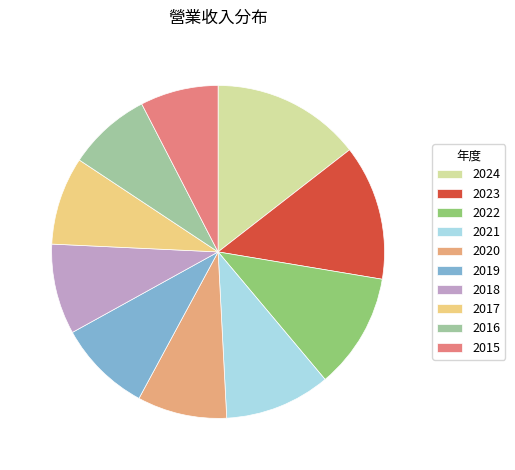

Does 2017 represent more than half of the total?

No